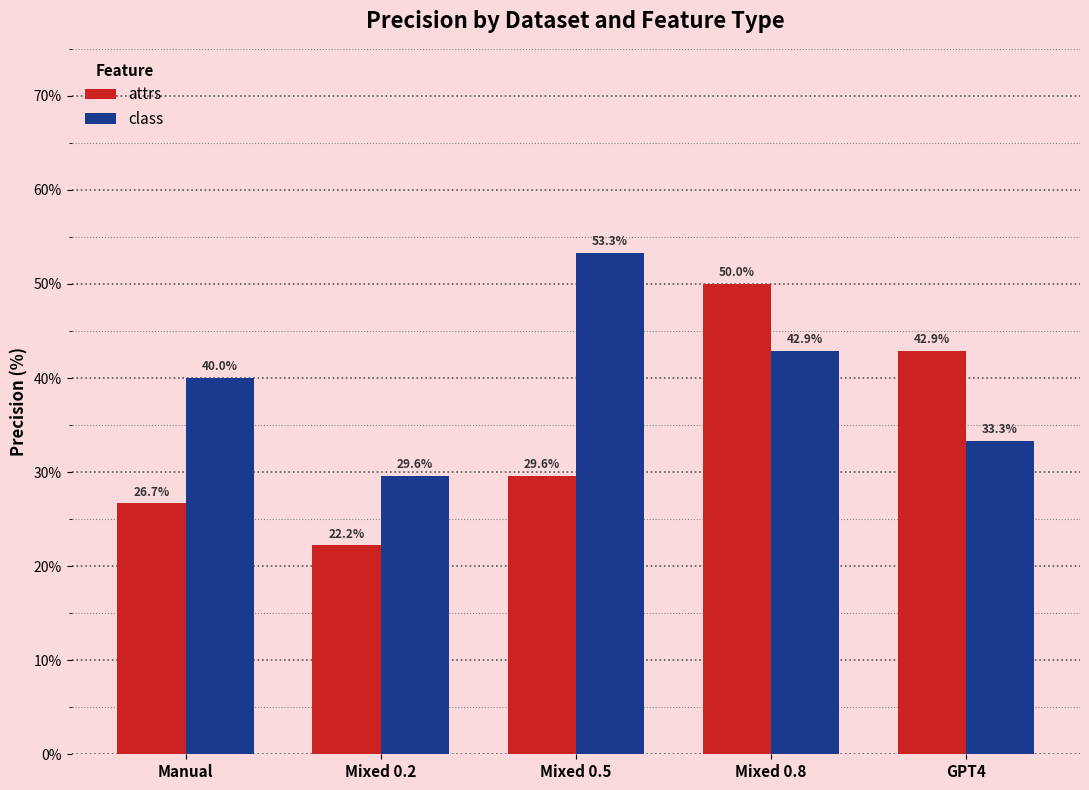

Reading left to right, list all the values displayed in this chart.

attrs: 26.7	22.2	29.6	50.0	42.9
class: 40.0	29.6	53.3	42.9	33.3